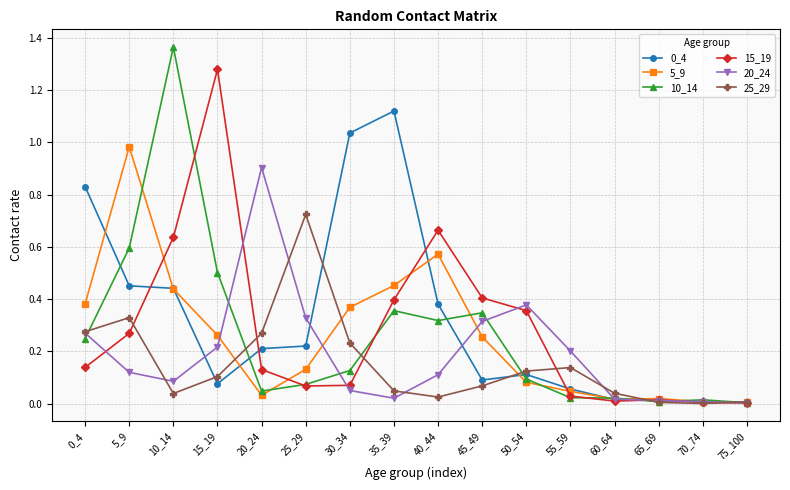

In 15_19, how many points are higher than both neighbors (excluding endpoints)?

3